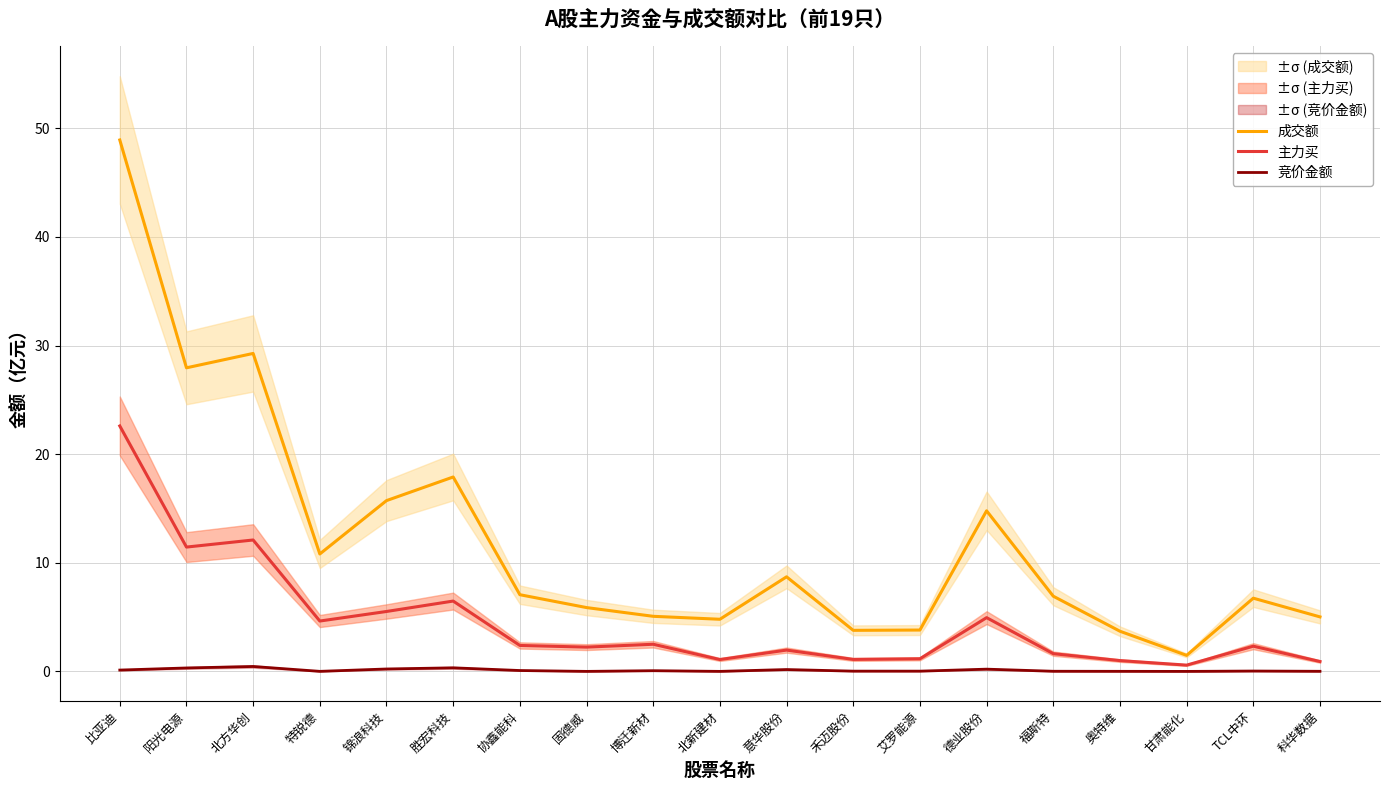

What is the total value across all series at 科华数据?

6.0